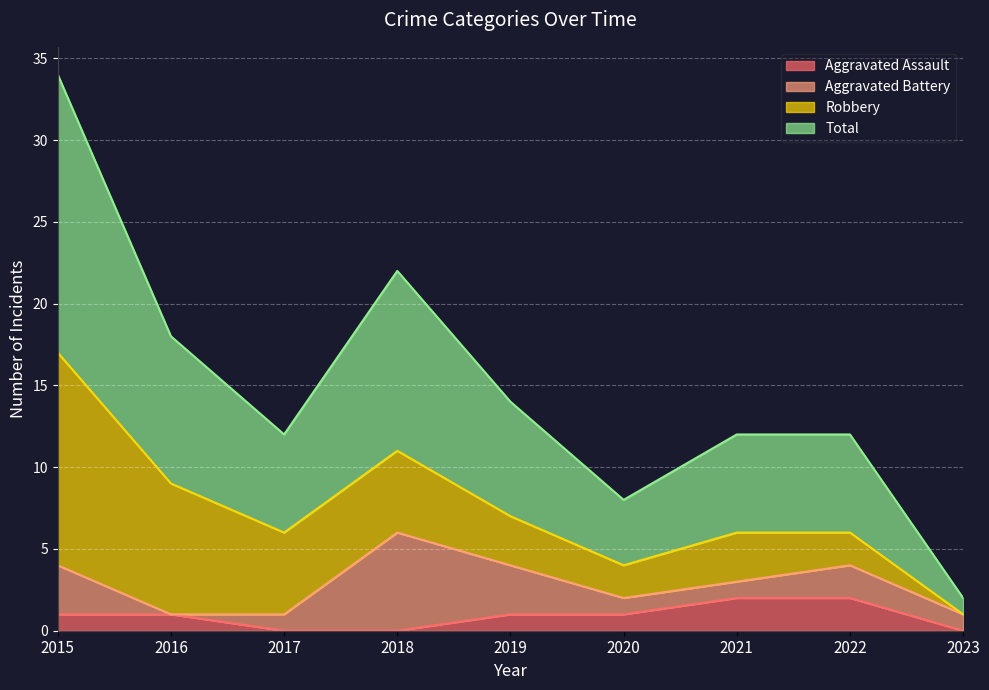

How many lines are shown in the chart?

4